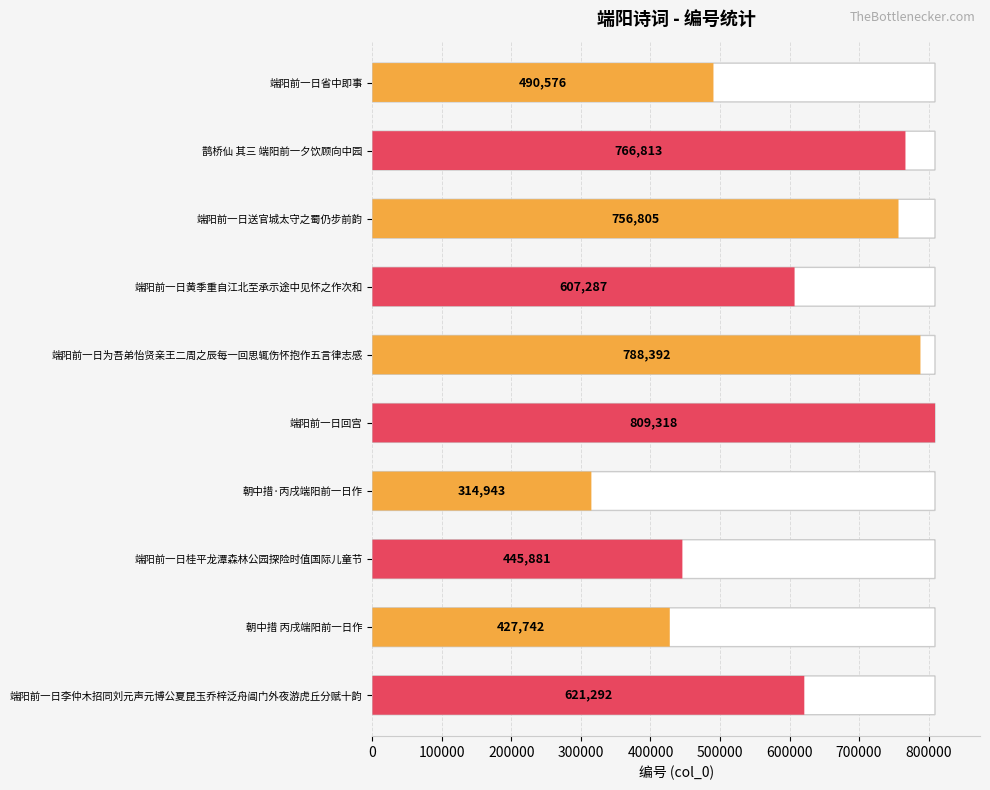

How many categories are shown in the chart?

10